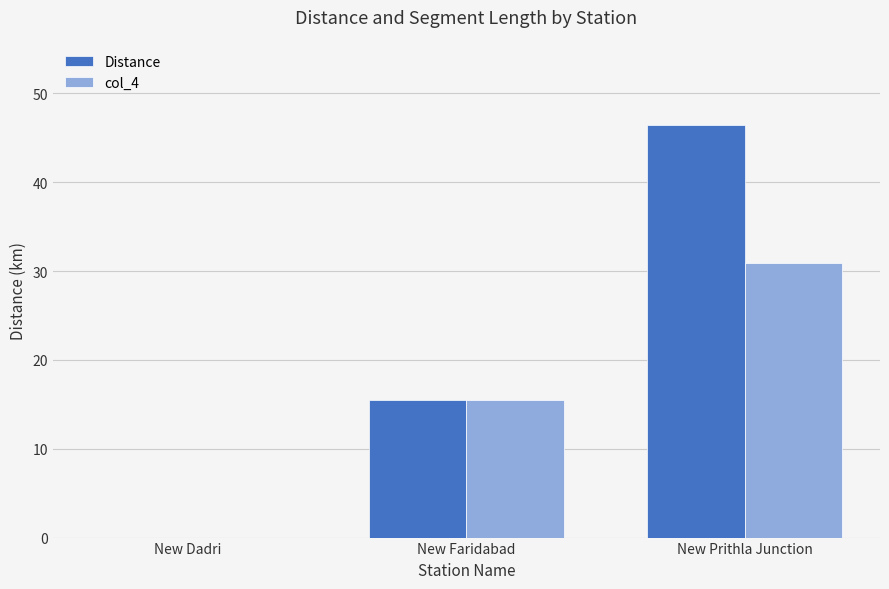

Where does the col_4 series first go above 15?

New Faridabad